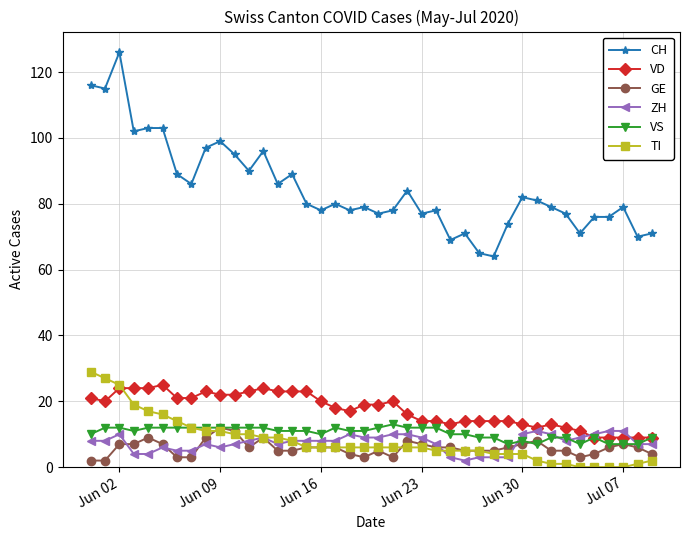

What is the maximum value for ZH?

11